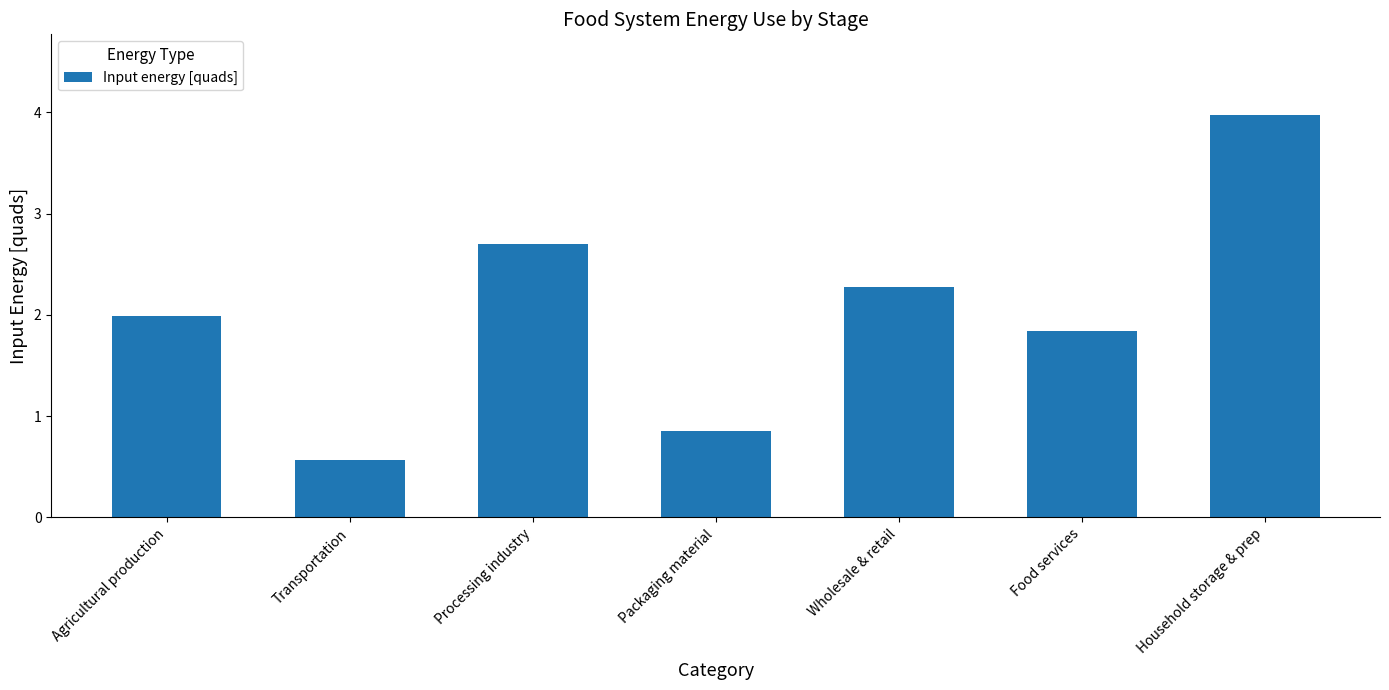

Which label corresponds to the smallest value in the chart?

Transportation